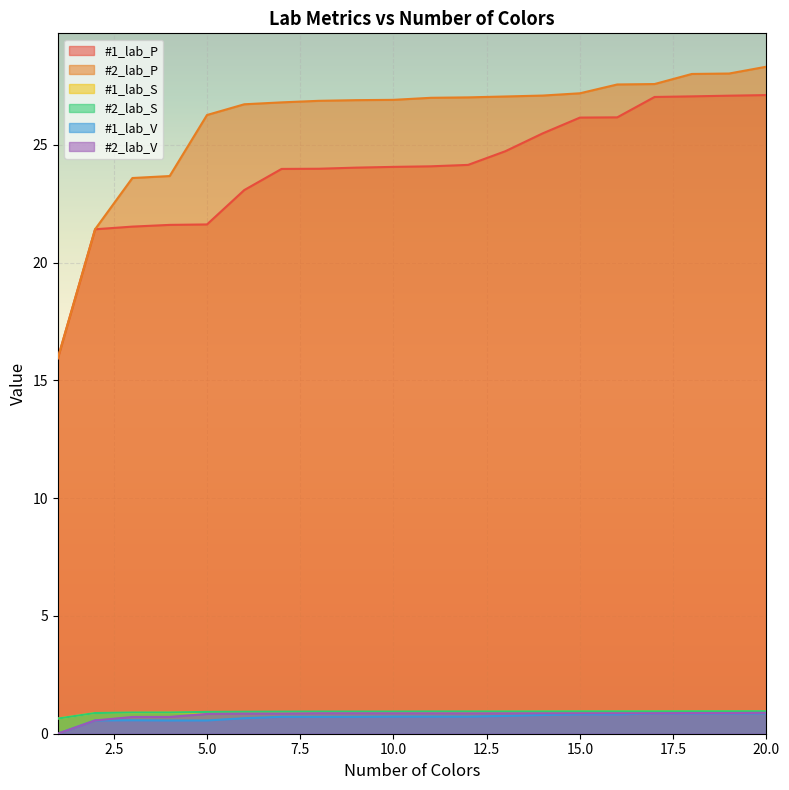

Between 11 and 4, which is larger?

11